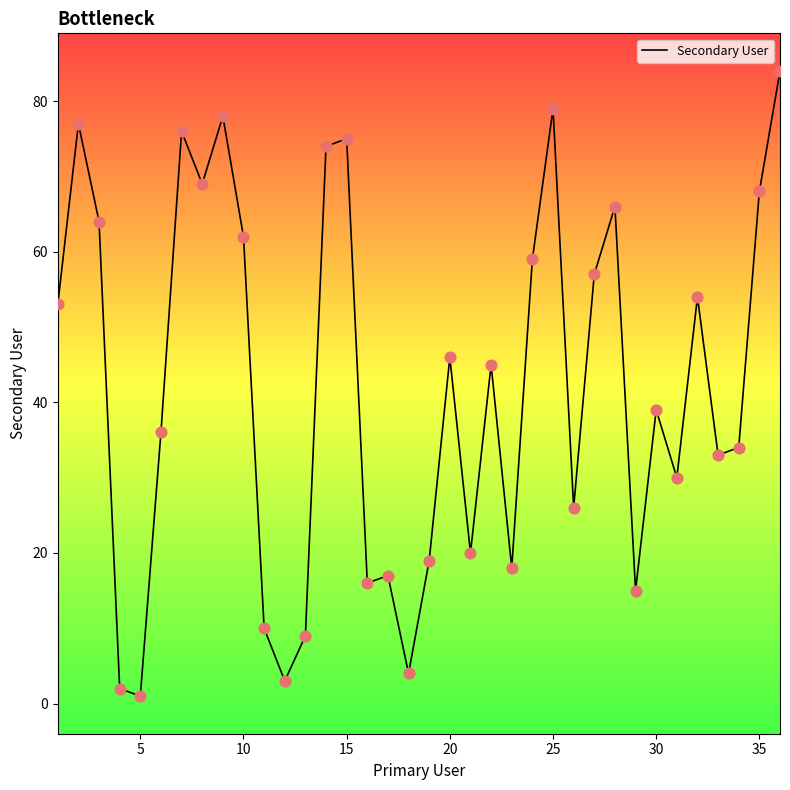

What is the difference between the maximum and minimum values?

83